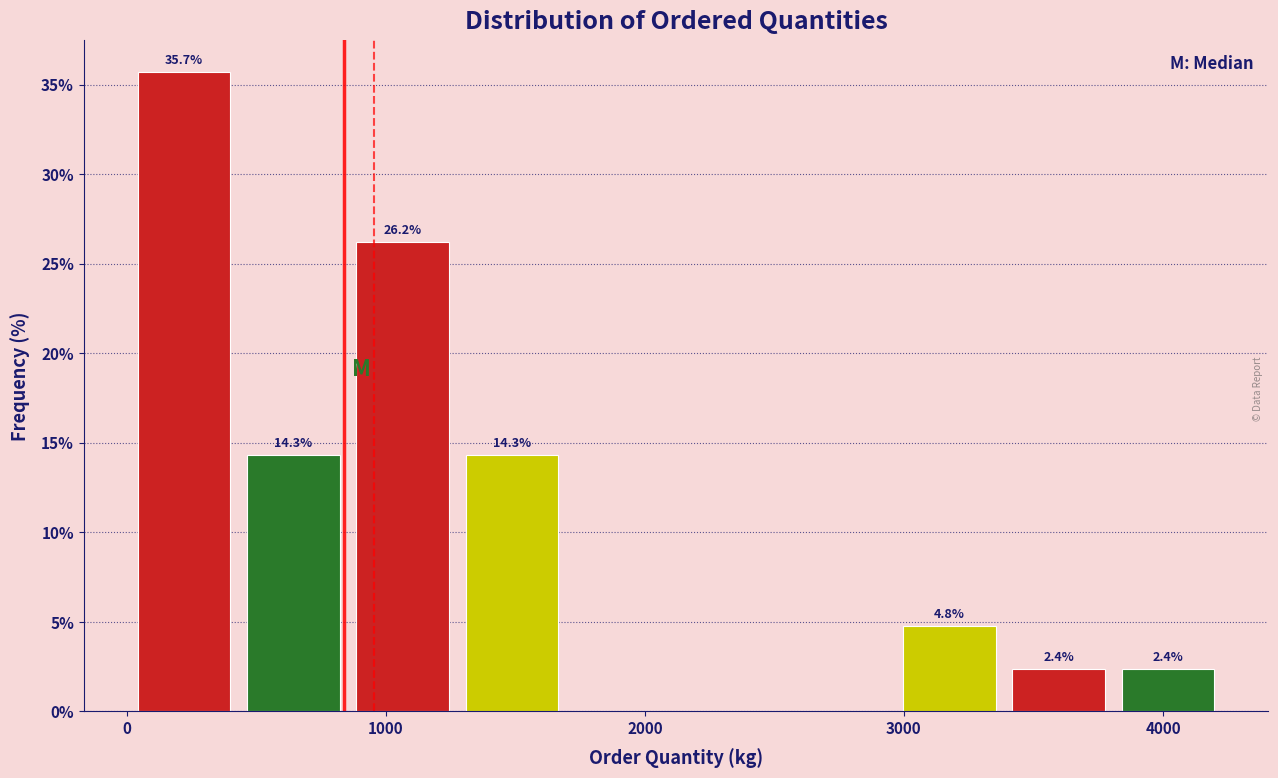

Which range on the x-axis has the tallest bar?

0 to 400